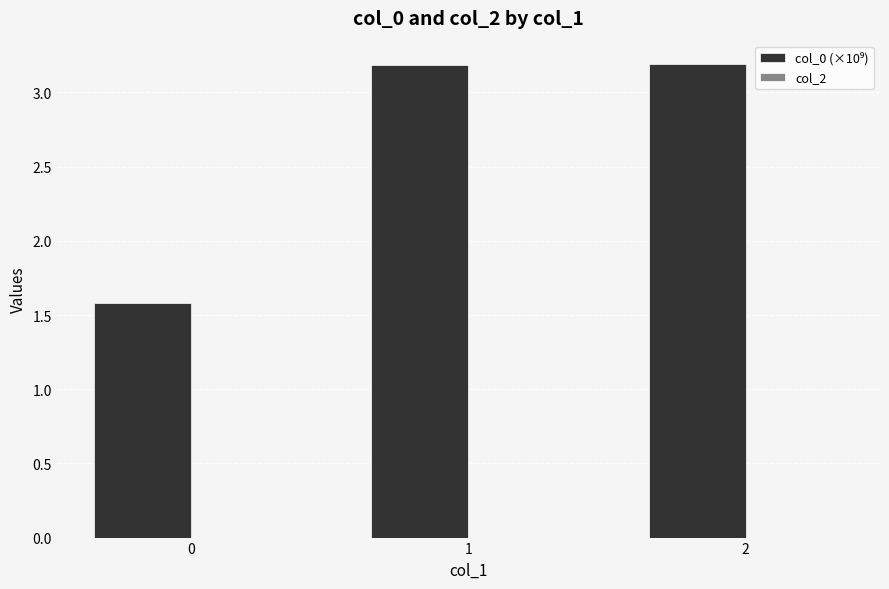

Reading right to left, what are all the values shown in this chart?

2=3.2	1=3.2	0=1.6